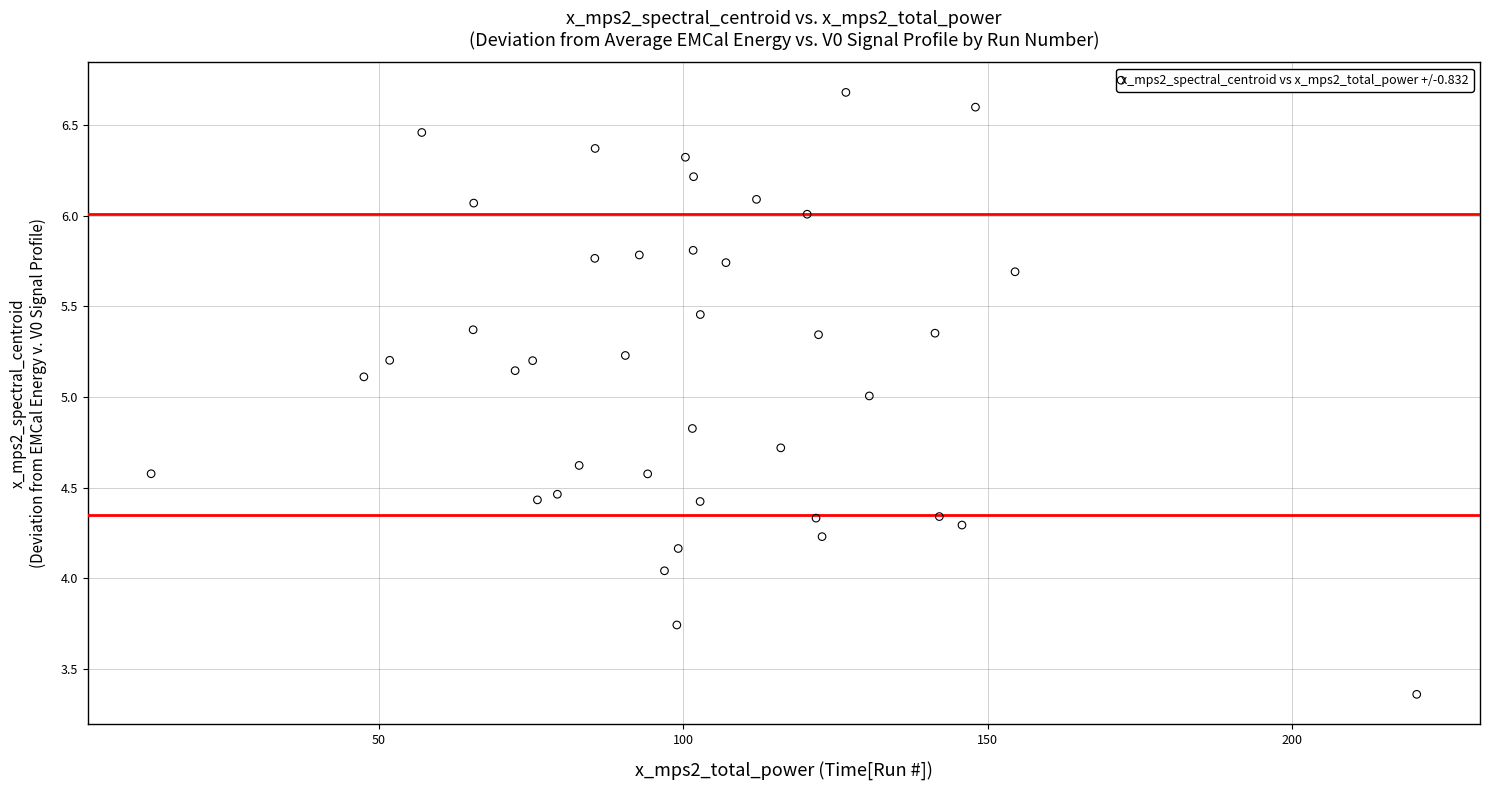

What is the range of Y values (max minus min)?

3.3